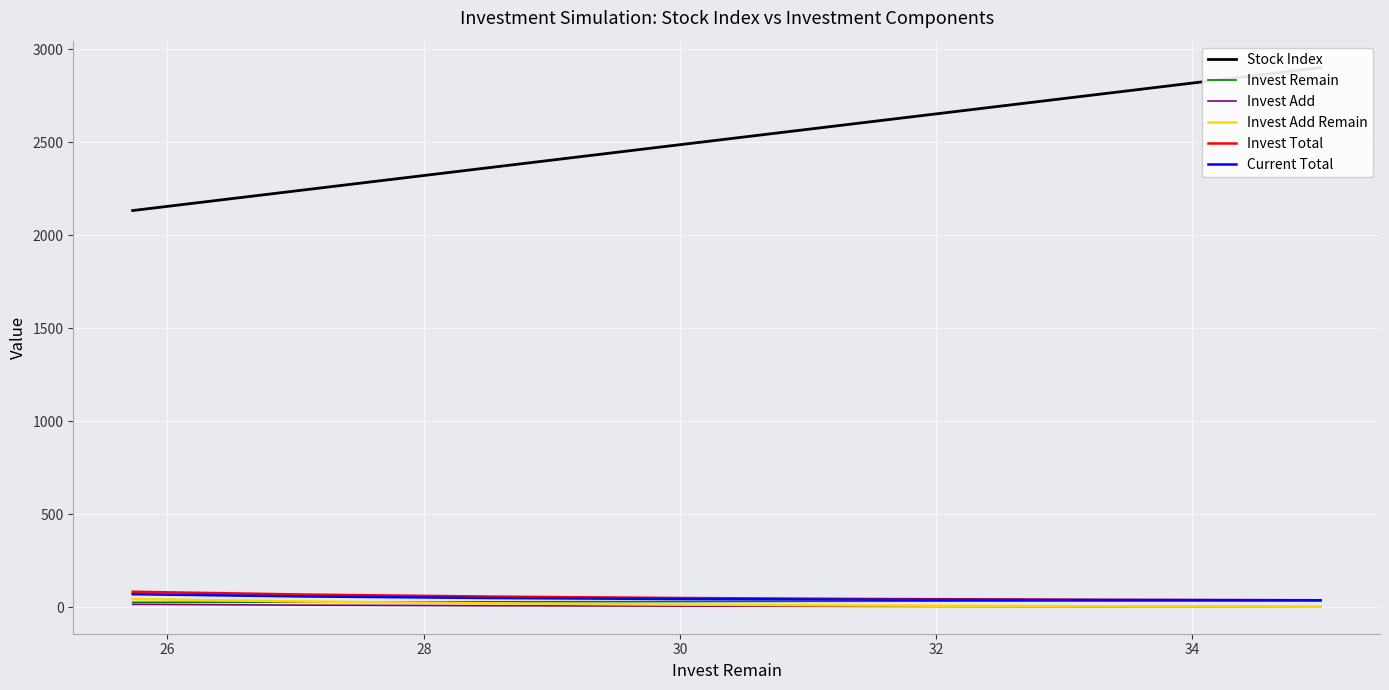

True or false: Invest Remain has more than 1 interior local peaks.

False